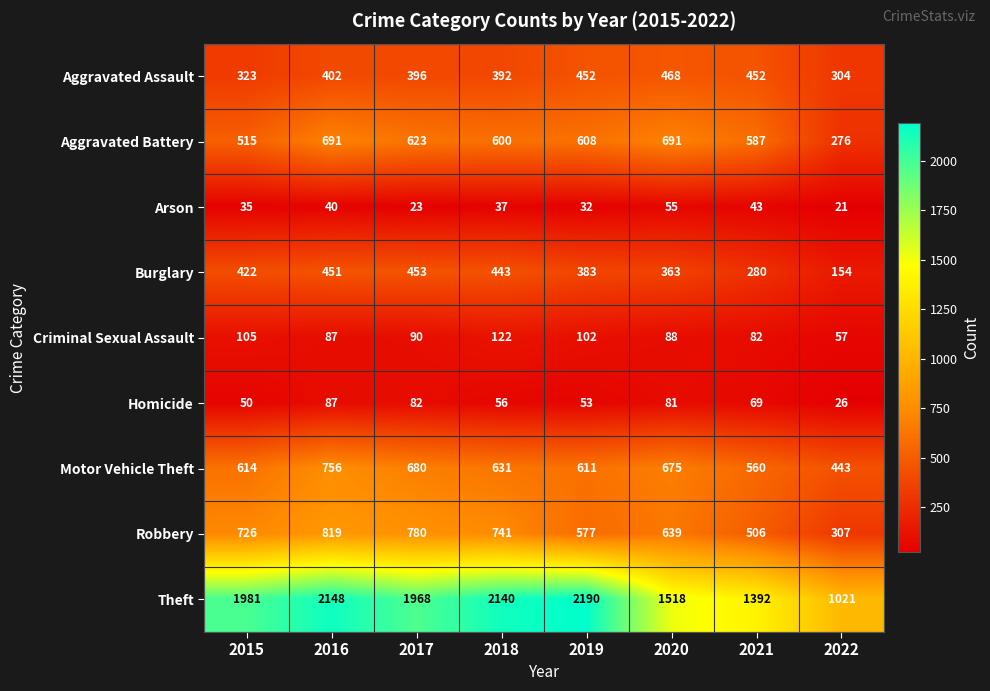

What is the total value across all series at 2015?

4771